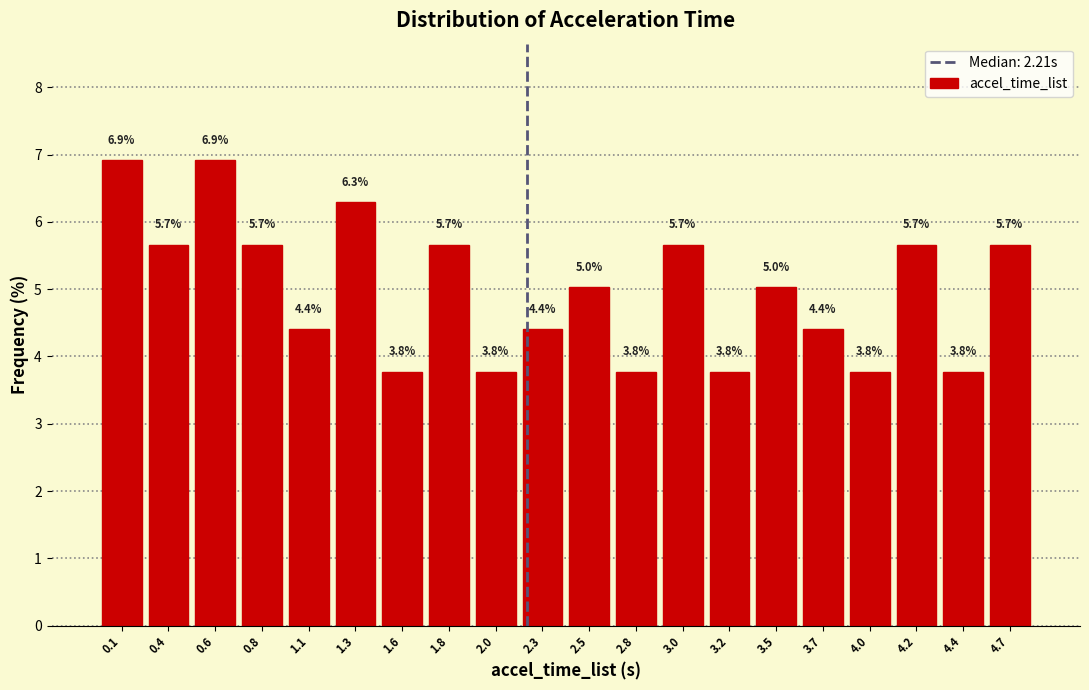

How tall is the bar that spans 0.50 to 0.70 on the x-axis? The bar edges are not printed on the chart, so give them approximately, as read against the axis.

6.9